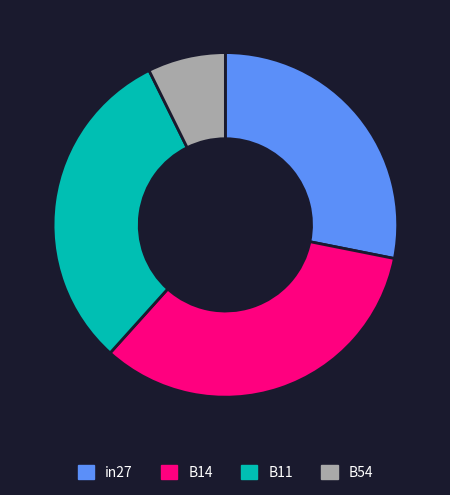

Which has a higher value, B11 or B14?

B14